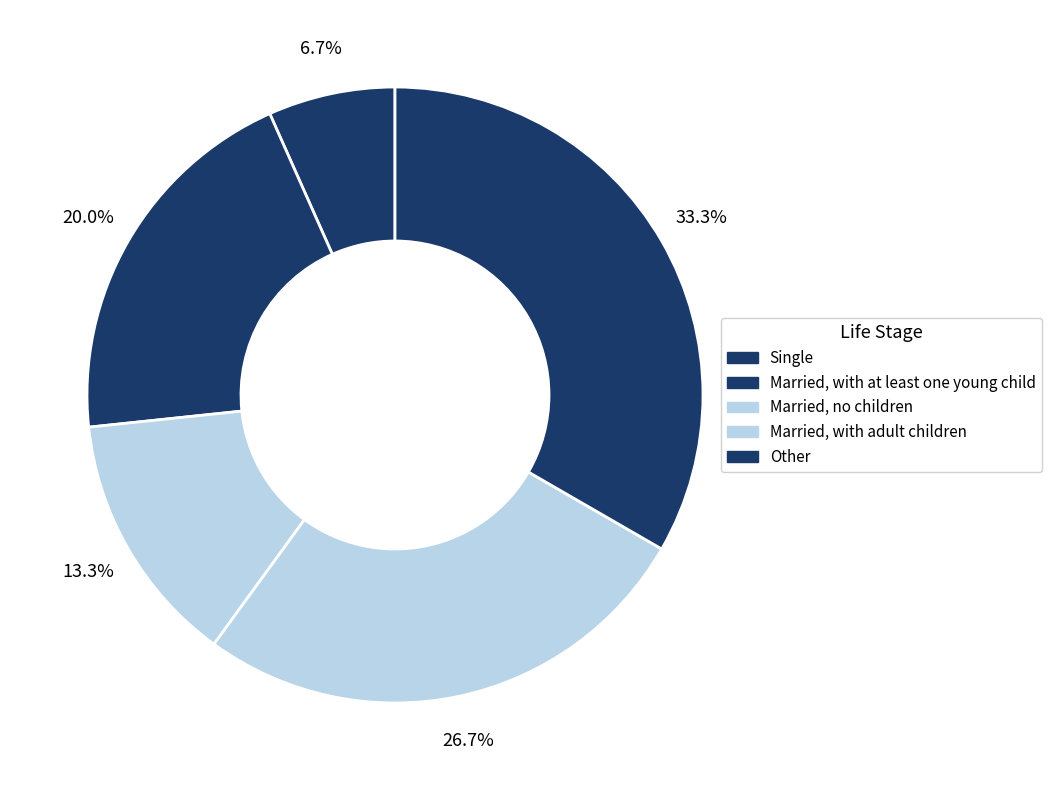

Which slice is the largest?

Other